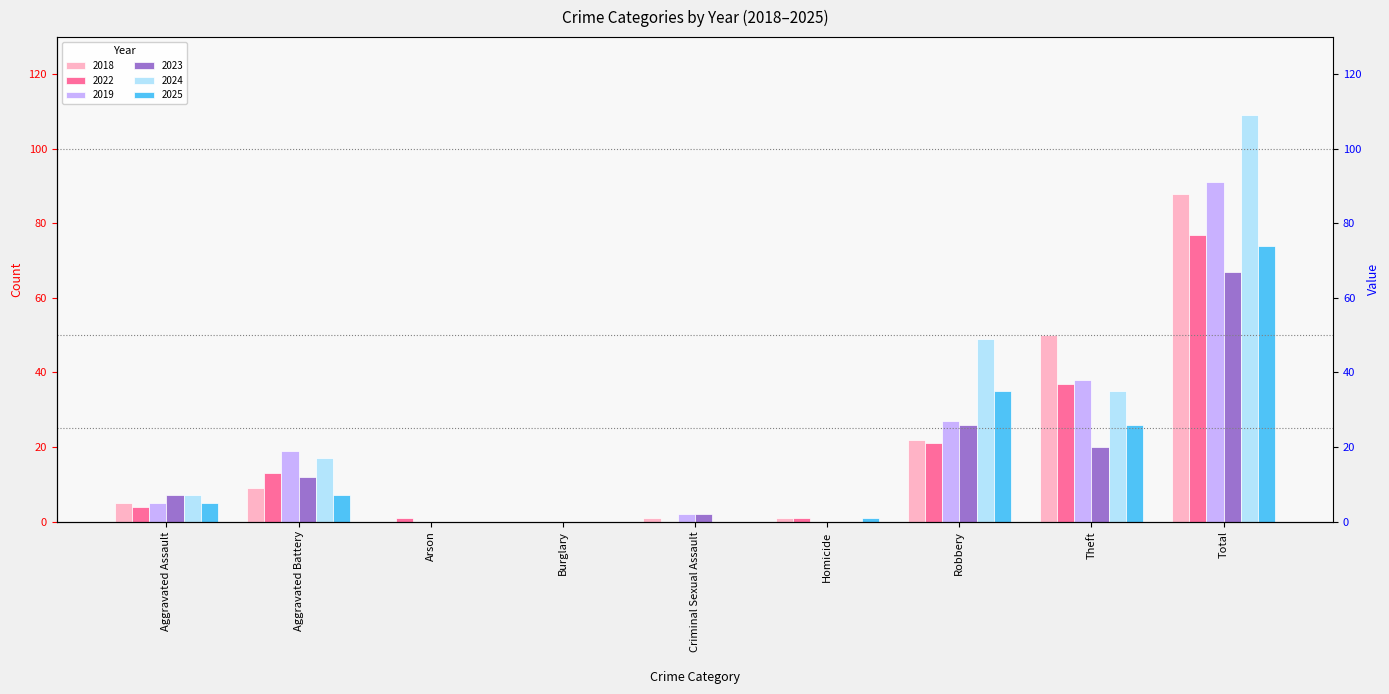

How many groups of bars are there?

9